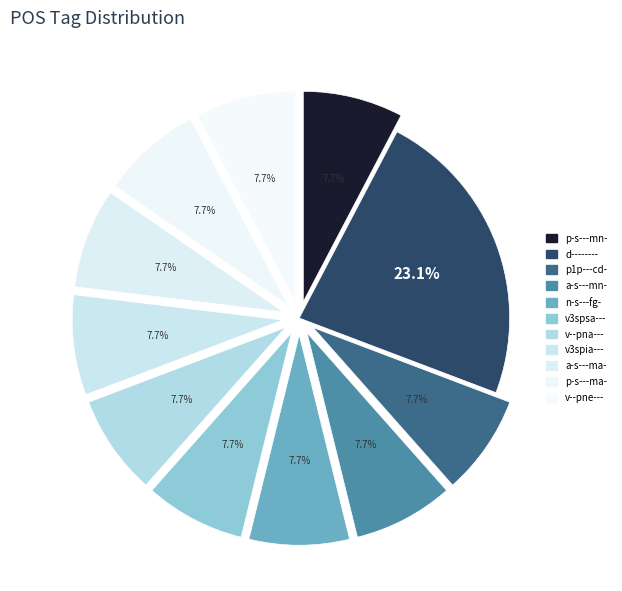

How many segments does this pie chart have?

11